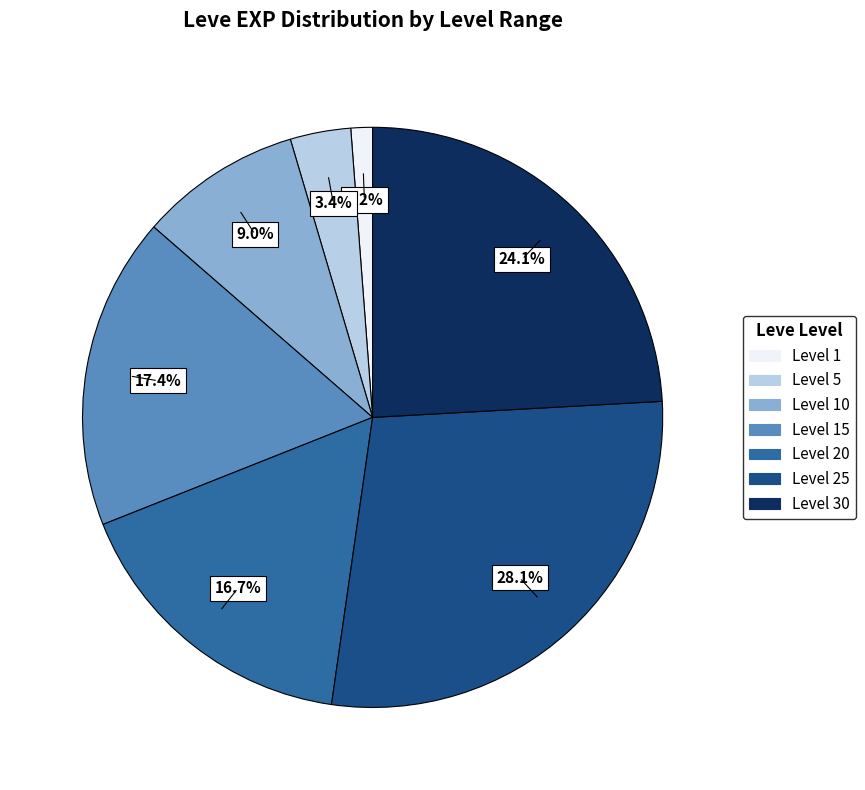

Count the number of slices in the pie.

7